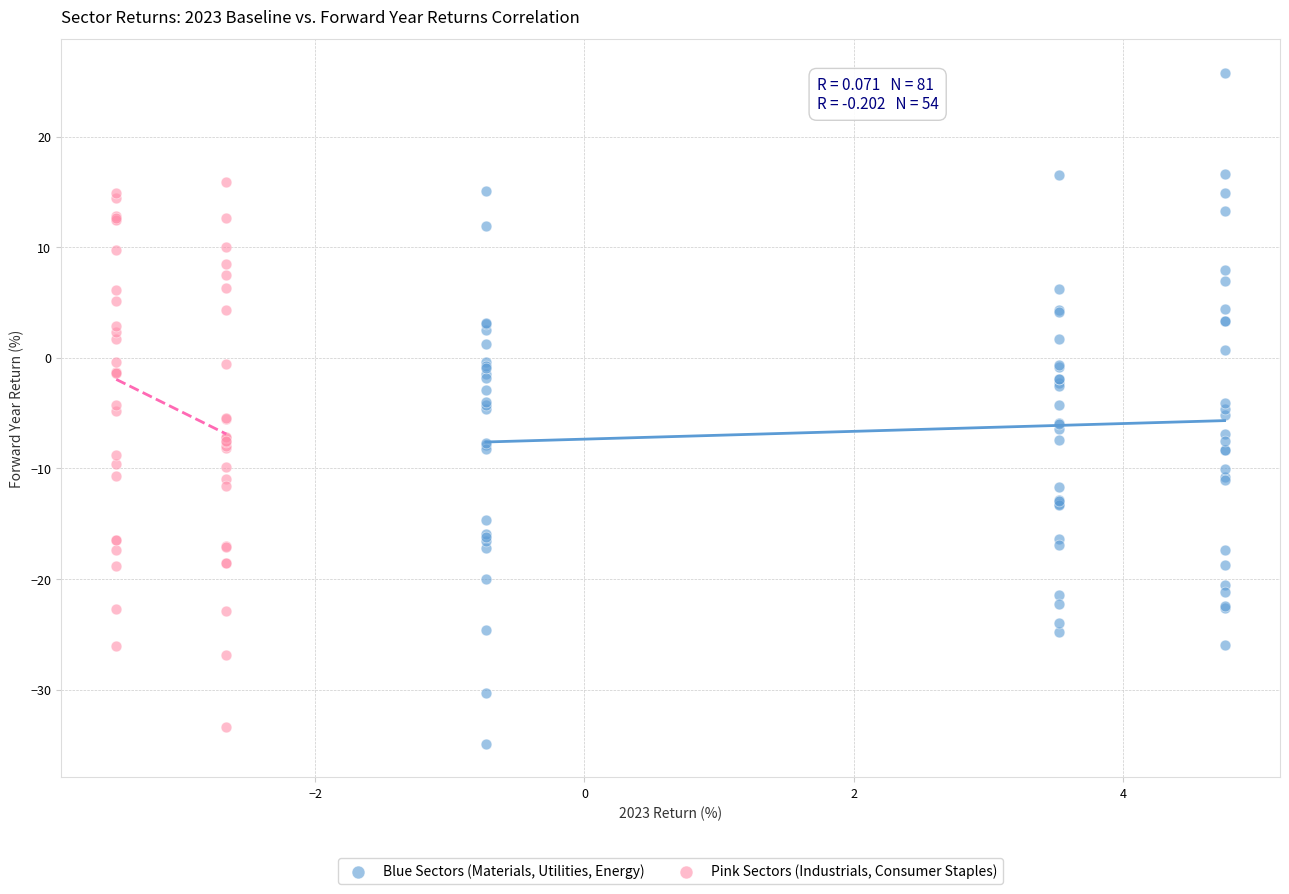

Which series contains the highest Y value?

Blue Sectors (Materials, Utilities, Energy)